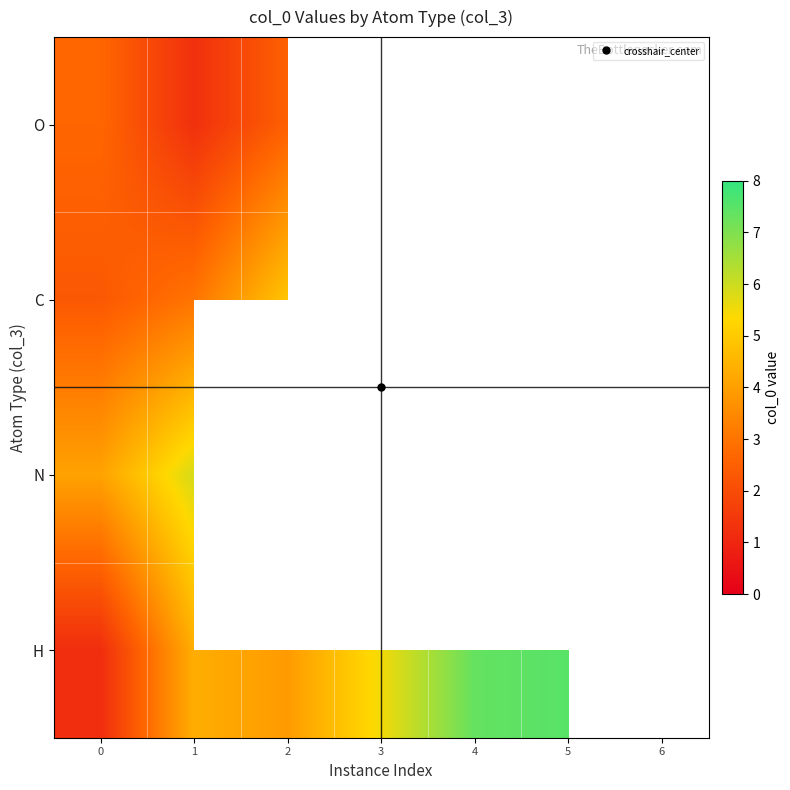

Which category has the highest value across all series?

5